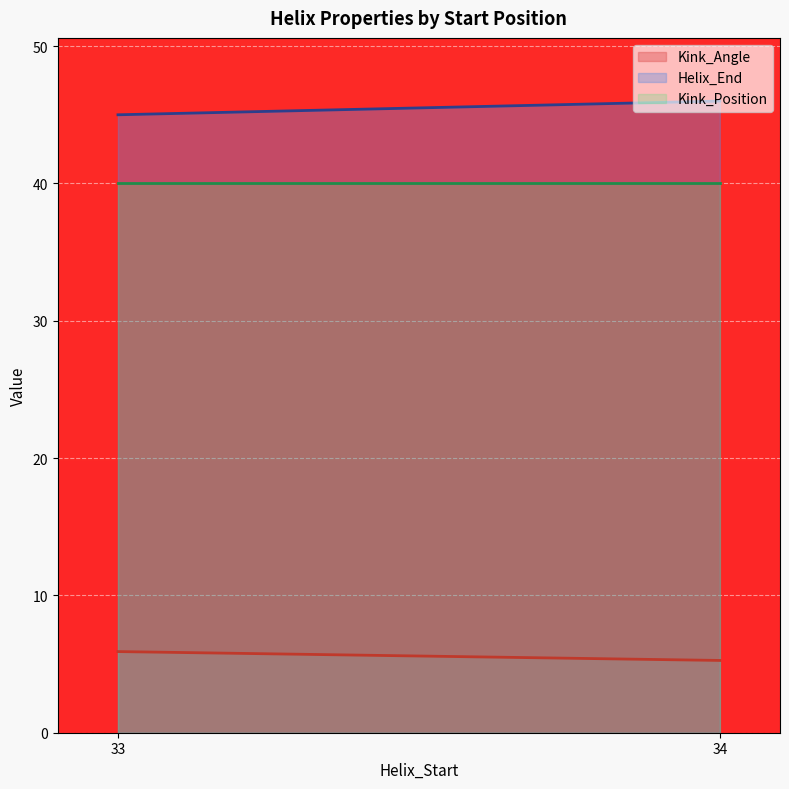

What is the greatest value displayed?

46.0